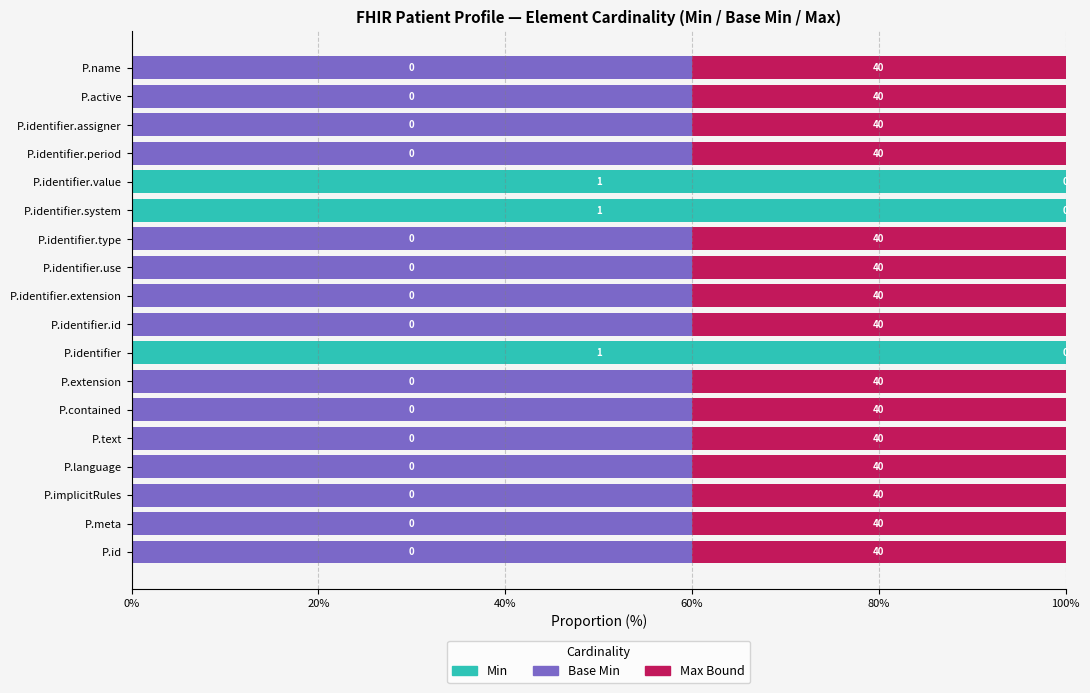

What is the total value across all series at P.identifier.assigner?

100